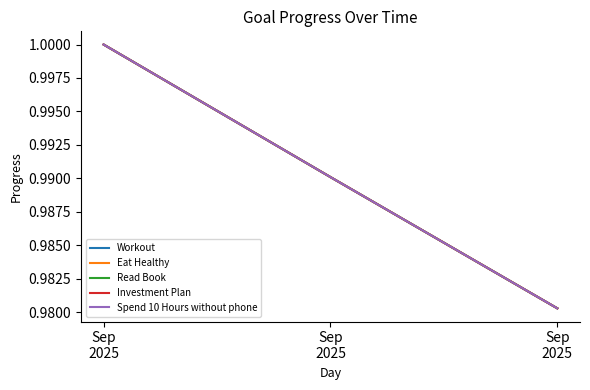

Which category has the highest value in the Eat Healthy series?

Sep
2025